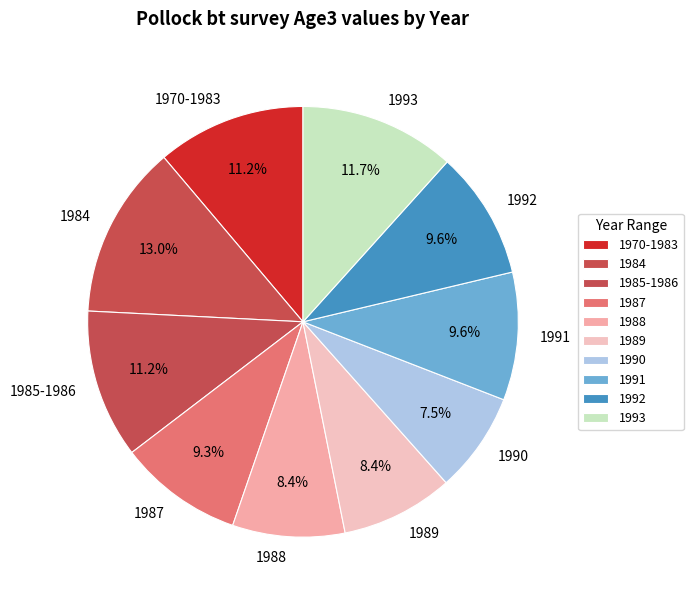

To the nearest percent, what is the combined percentage of 1970-1983 and 1985-1986?

22%